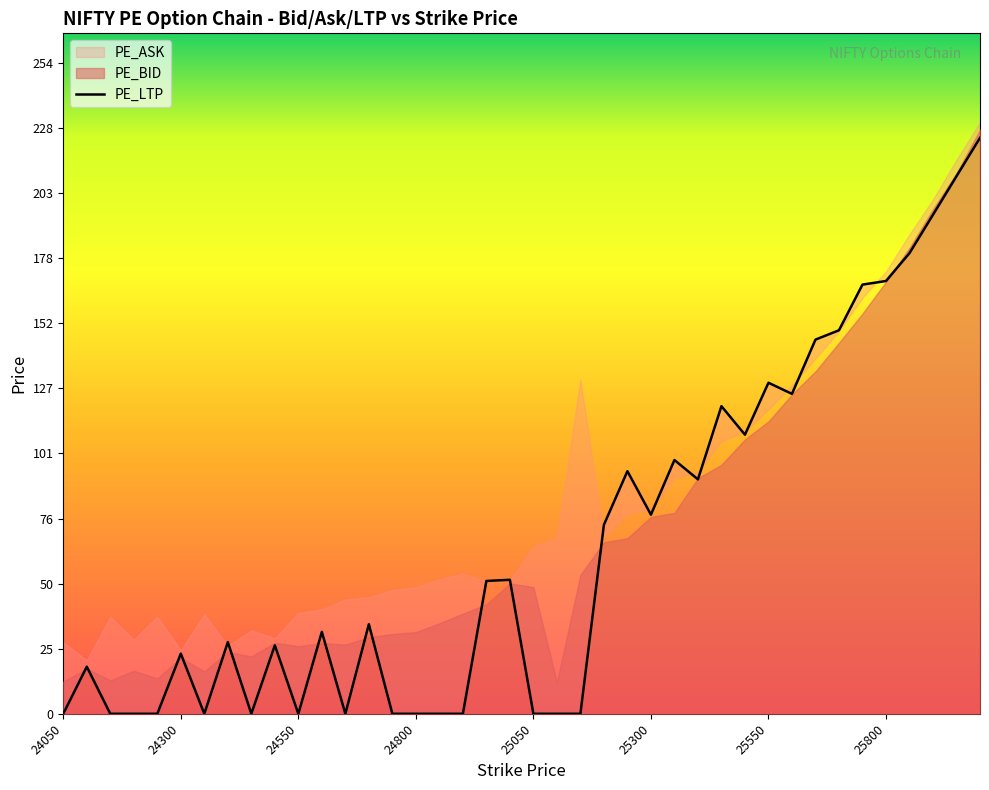

How many values are above zero?

25